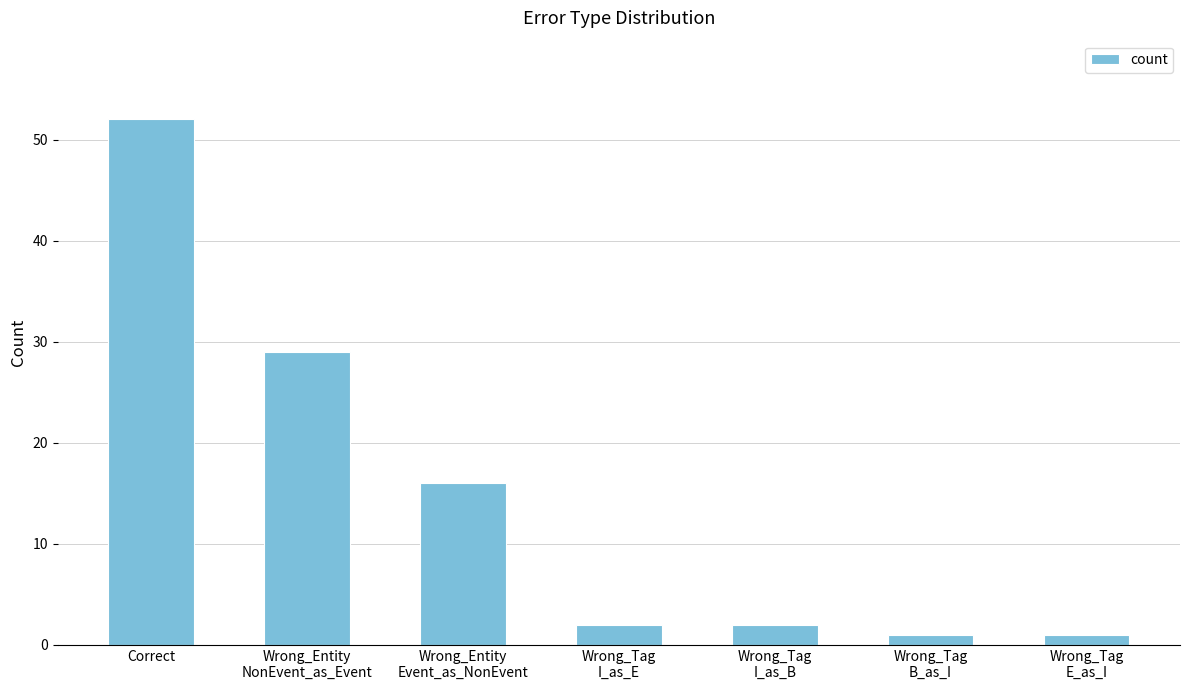

What is the greatest value displayed?

52